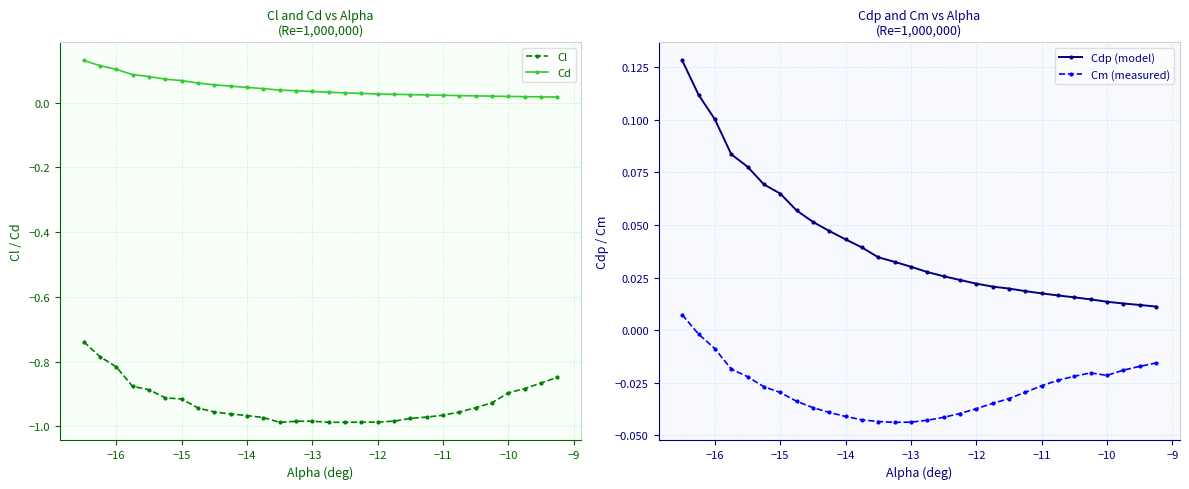

What is the sum of all Cl values?

-27.9